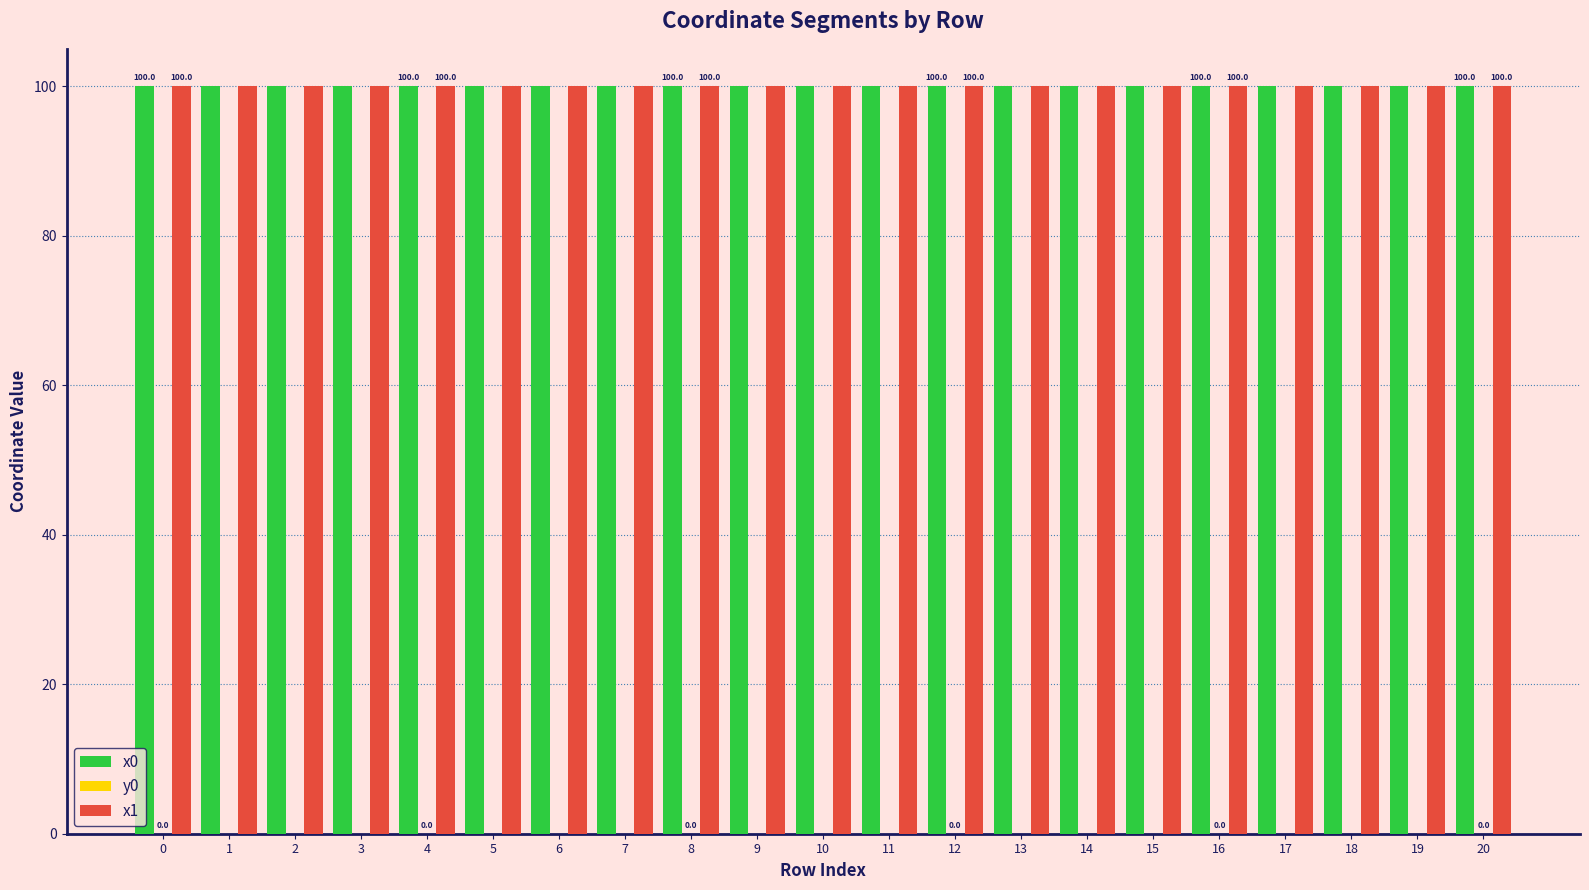

The x0 series shows 139.7 at 5. True or false?

False